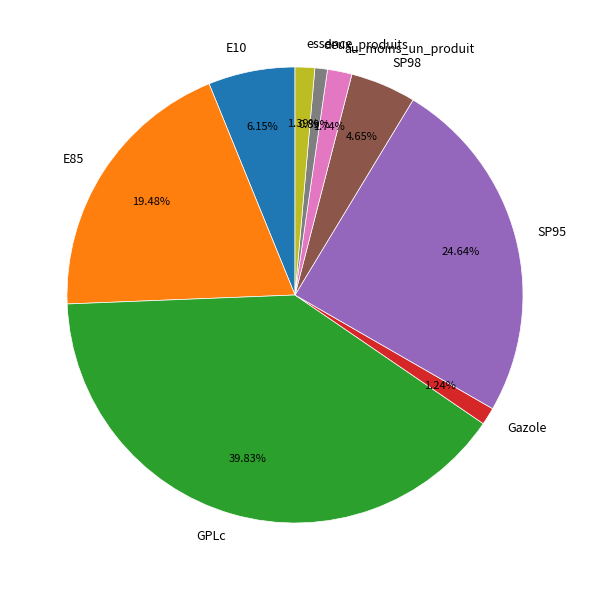

Does SP95 account for over 50% of the chart?

No